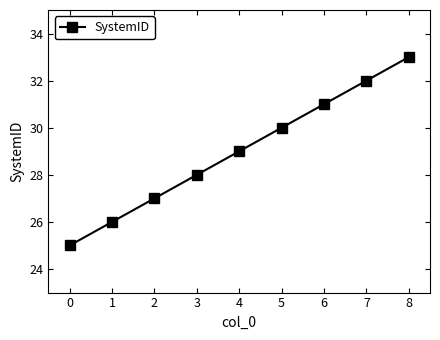

What is the maximum value shown in the chart?

33